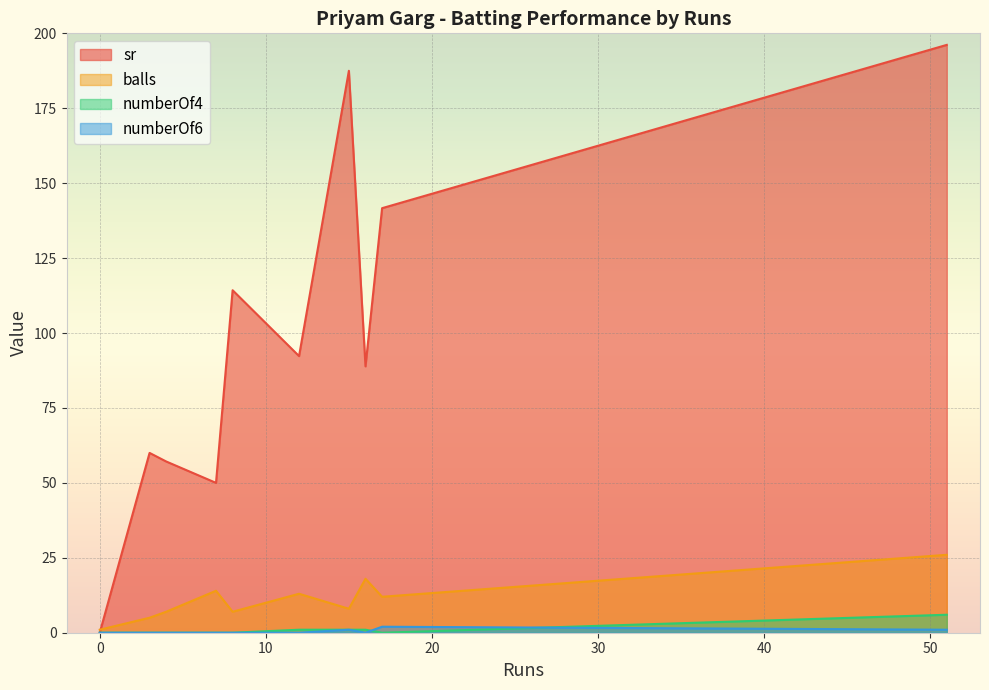

What is the maximum value shown in the chart?

196.2